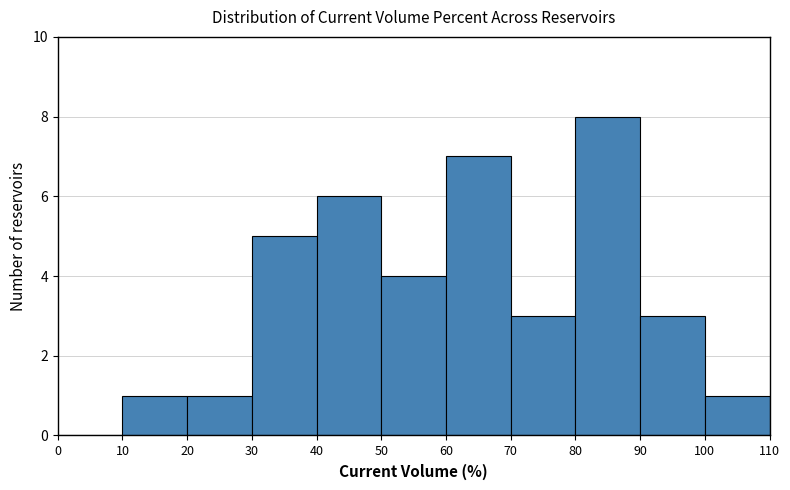

Reading left to right, transcribe this chart: for each bar, give the range it covers on the x-axis and its height. The values are not printed on the chart, so give them approximately, as read against the axis.

0 to 10: 0
10 to 20: 1
20 to 30: 1
30 to 40: 5
40 to 50: 6
50 to 60: 4
60 to 70: 7
70 to 80: 3
80 to 90: 8
90 to 100: 3
100 to 110: 1